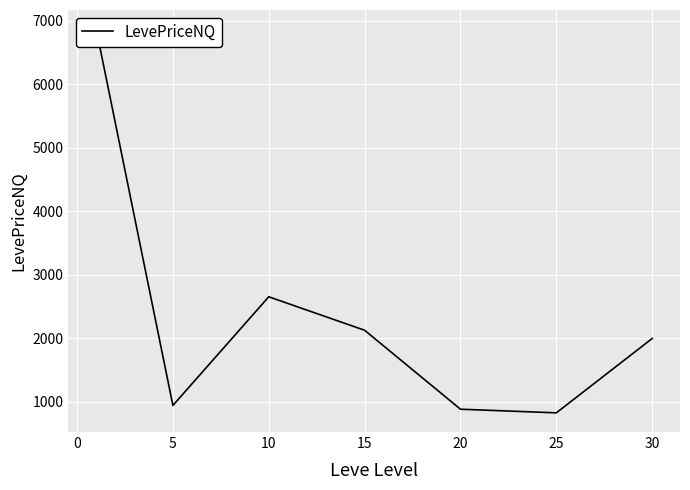

How many data points does each series have?

7